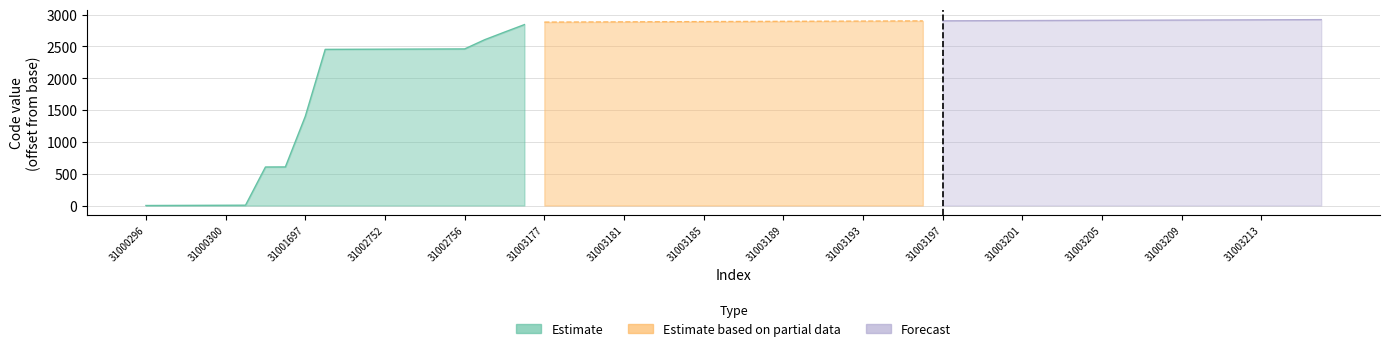

What is the difference between the maximum and minimum values in the Estimate series?

2842